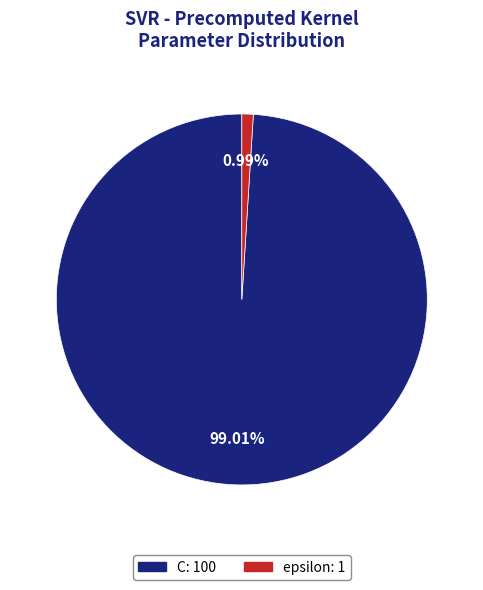

To the nearest percent, what is the difference between the largest and smallest slice percentages?

98%